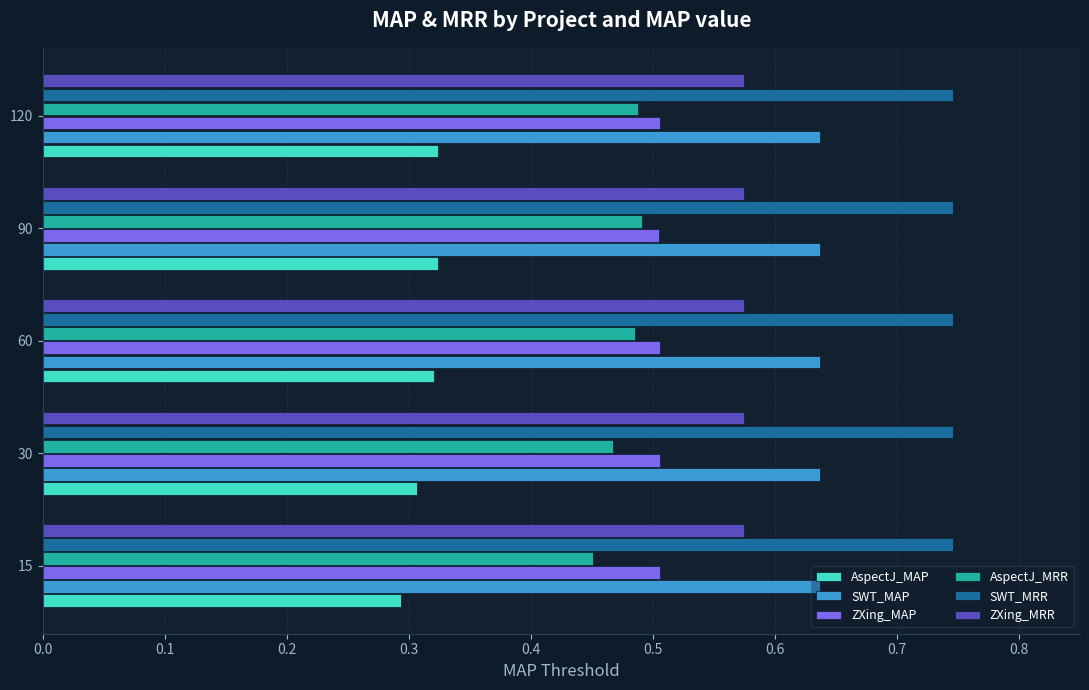

Which series has the largest total across all categories?

SWT_MRR